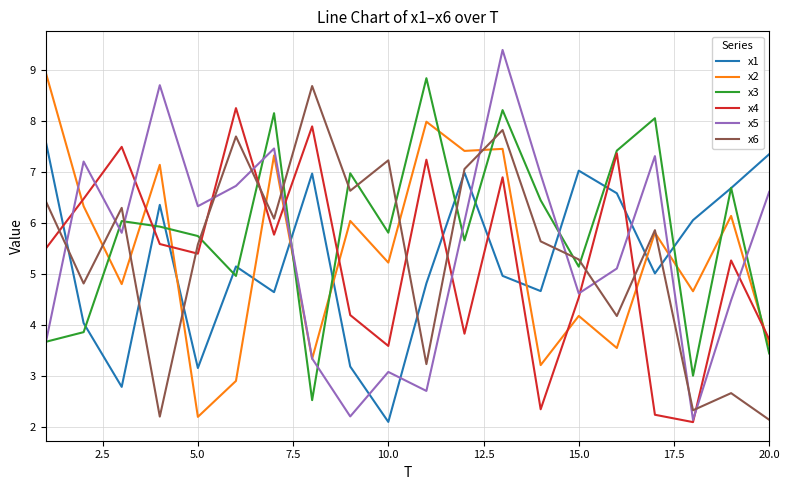

After their last crossing, which series has the higher values: x1 or x2?

x1